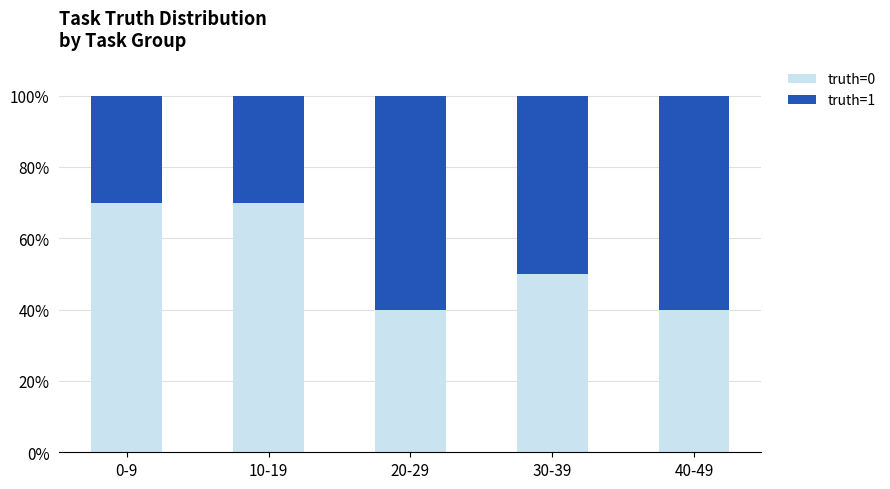

How many distinct data groups are displayed?

2